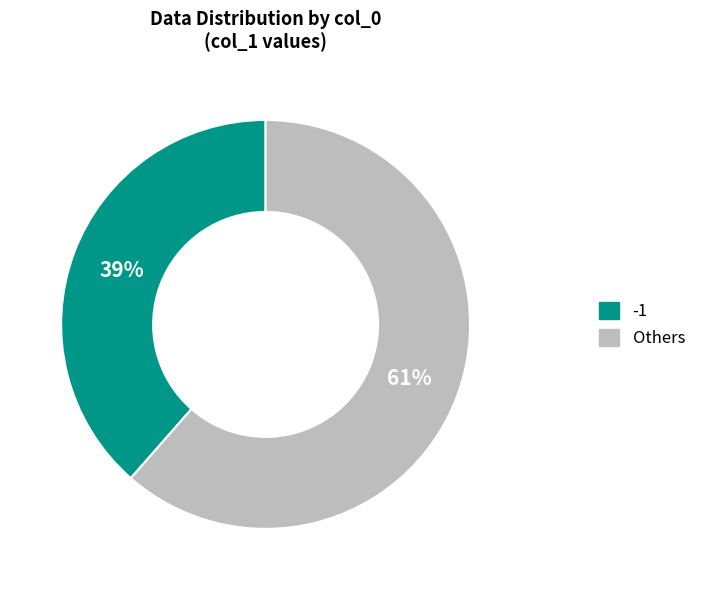

To the nearest percent, what is the average slice percentage?

50%